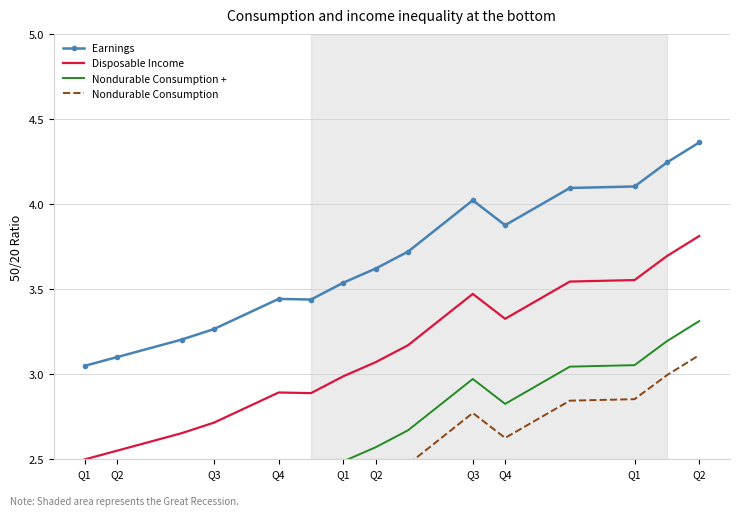

At Q3, list the series in order from smallest to largest.

Nondurable Consumption, Nondurable Consumption +, Disposable Income, Earnings